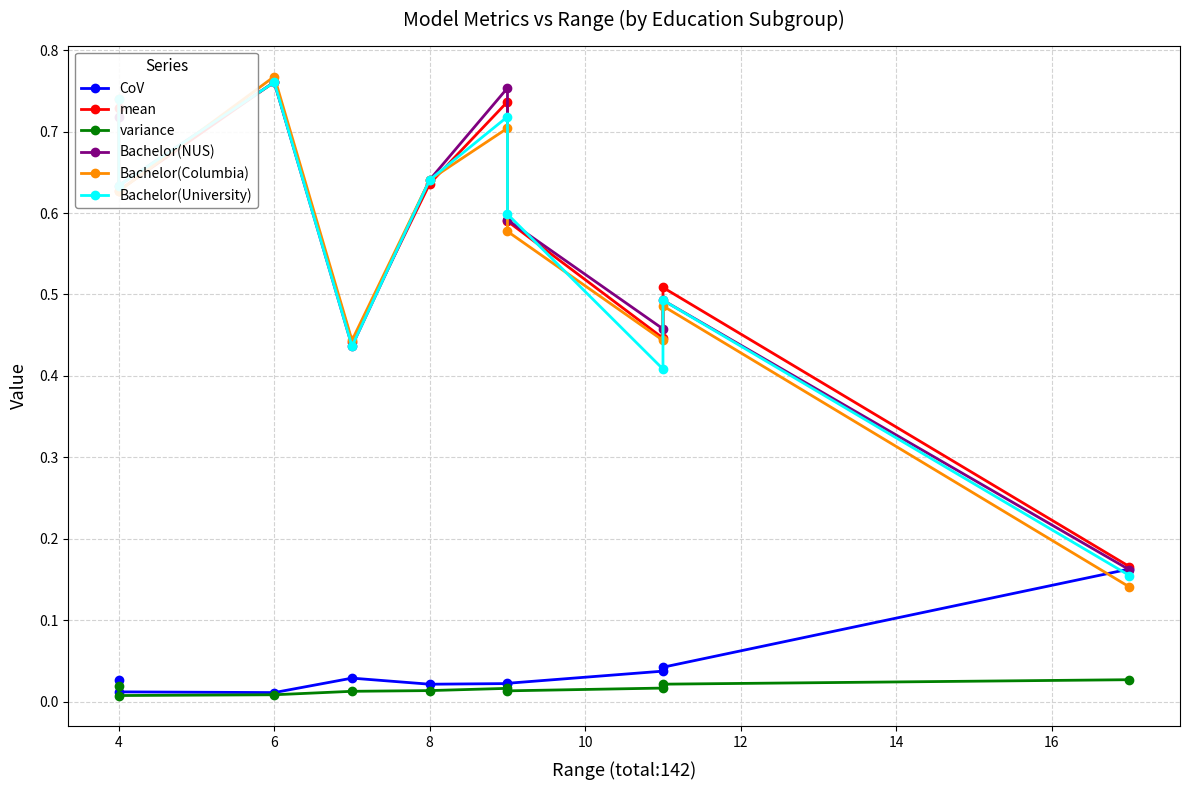

True or false: variance has a value of 0.0 at 16.

False